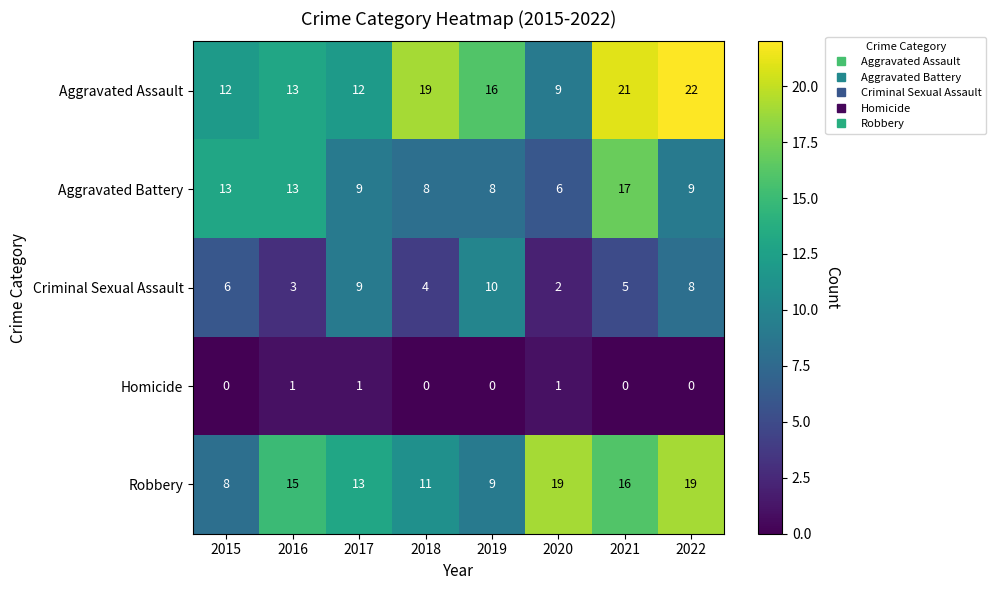

What is the maximum value for Aggravated Battery?

17